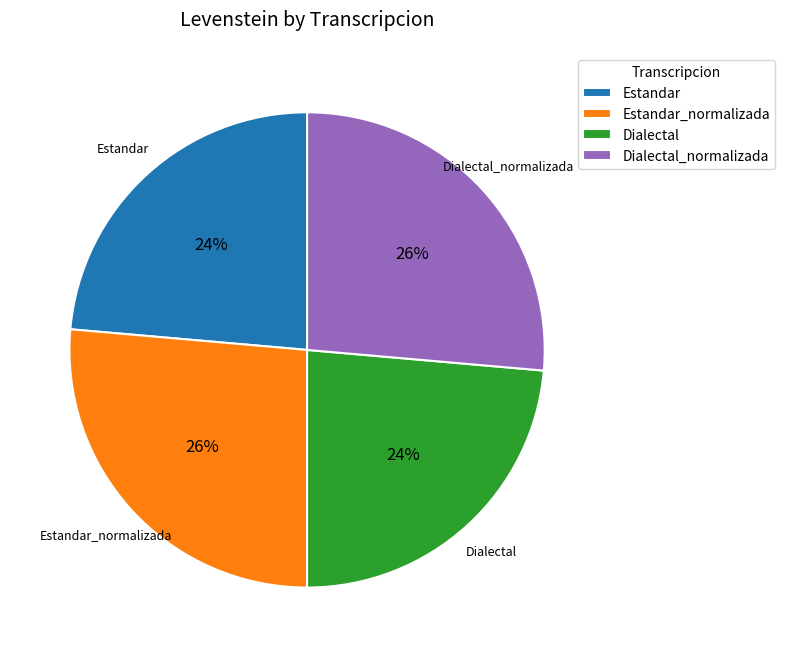

Is Estandar the majority of the pie?

No